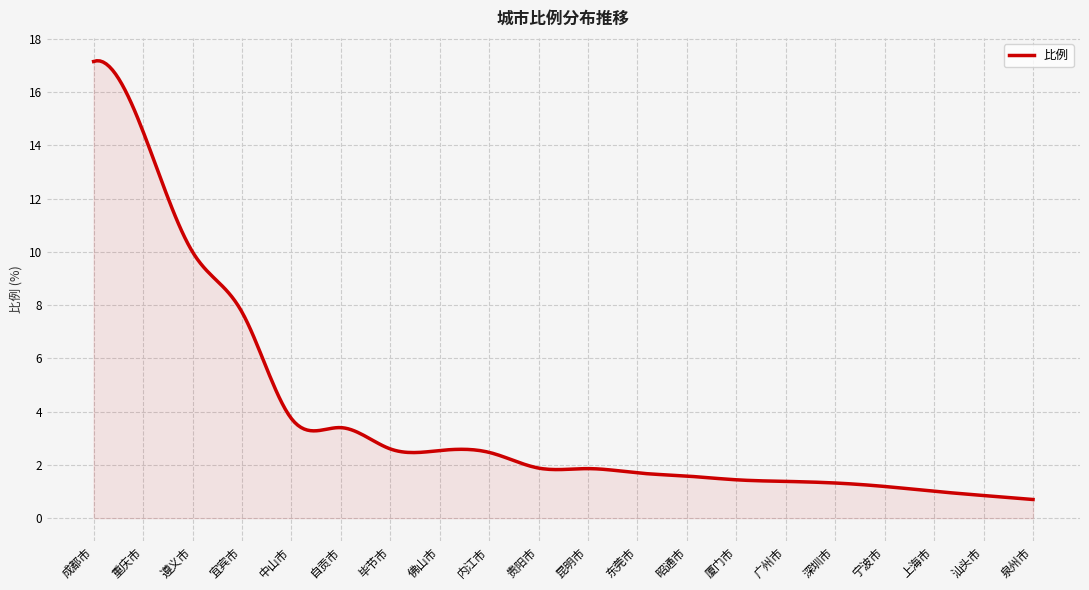

What is the minimum value shown in the chart?

0.7